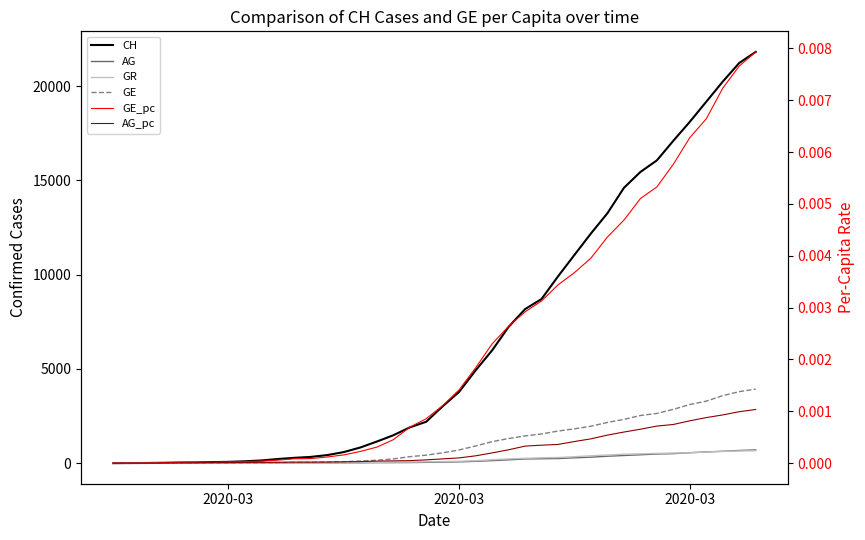

At which label does AG first exceed 56?

2020-03